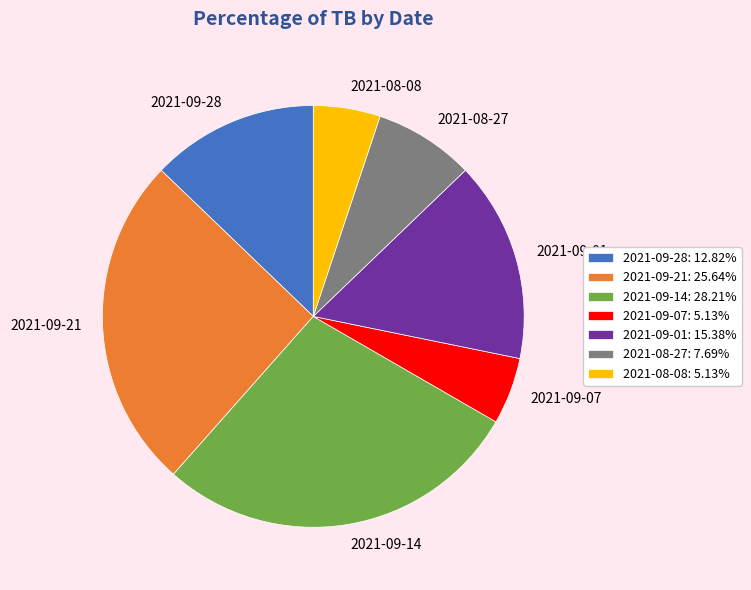

How many slices are in this pie chart?

7